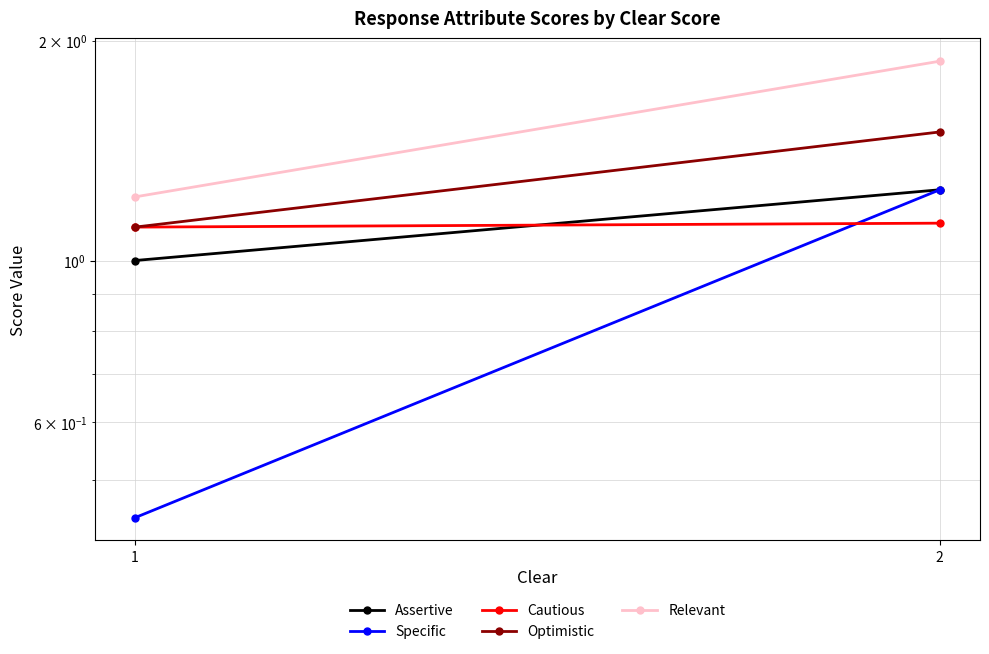

What is the total value across all series at 2?

7.0